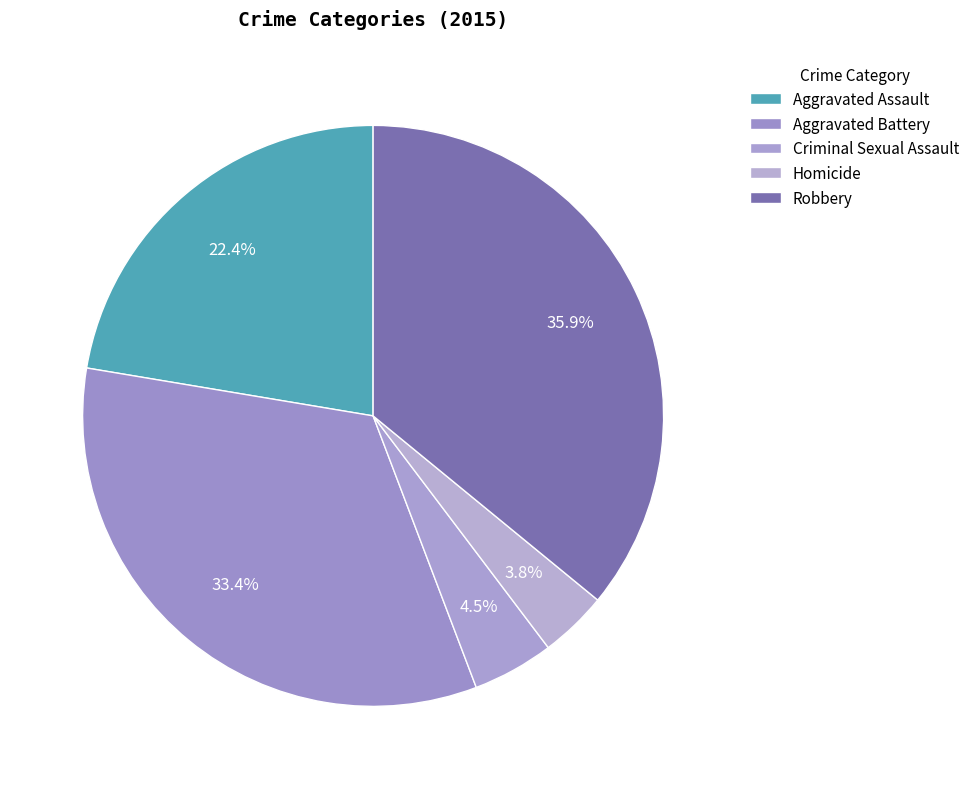

Between Robbery and Aggravated Assault, which is larger?

Robbery